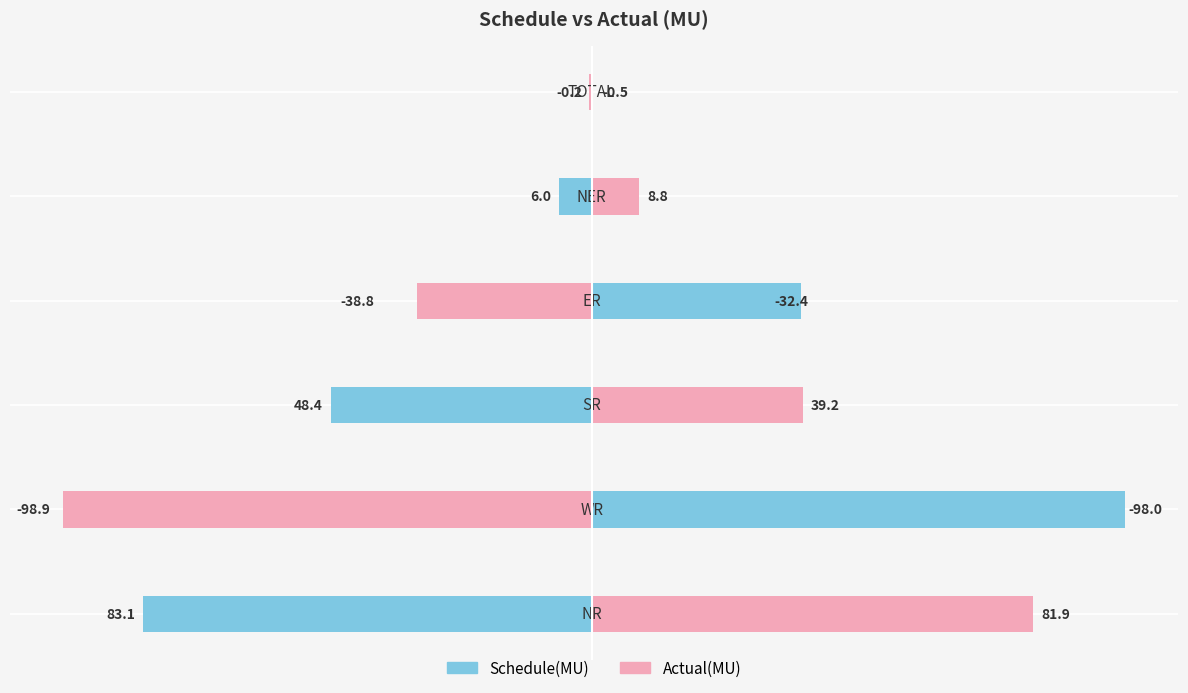

What is the spread (max minus min) of values at 0?

0.7